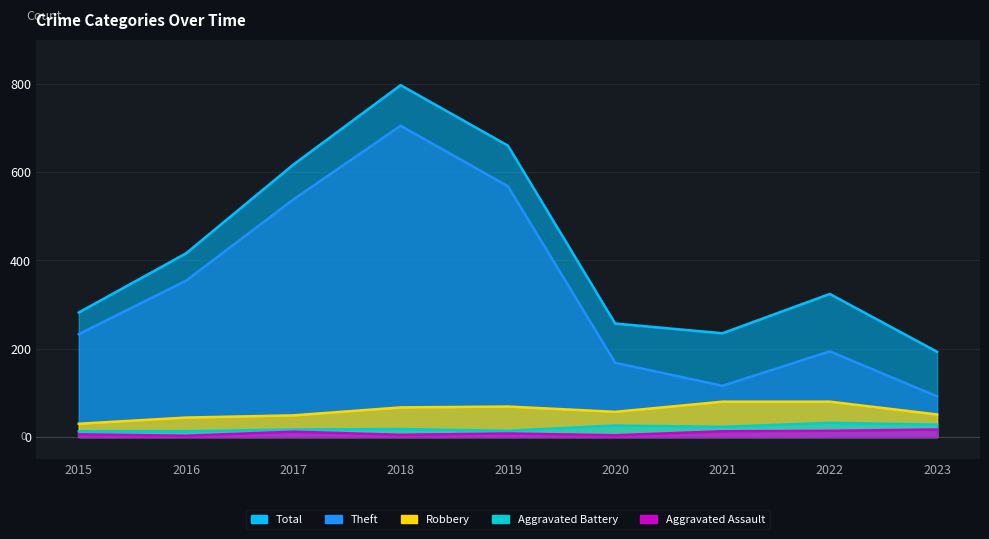

At which category does Aggravated Assault reach its first local peak?

2017